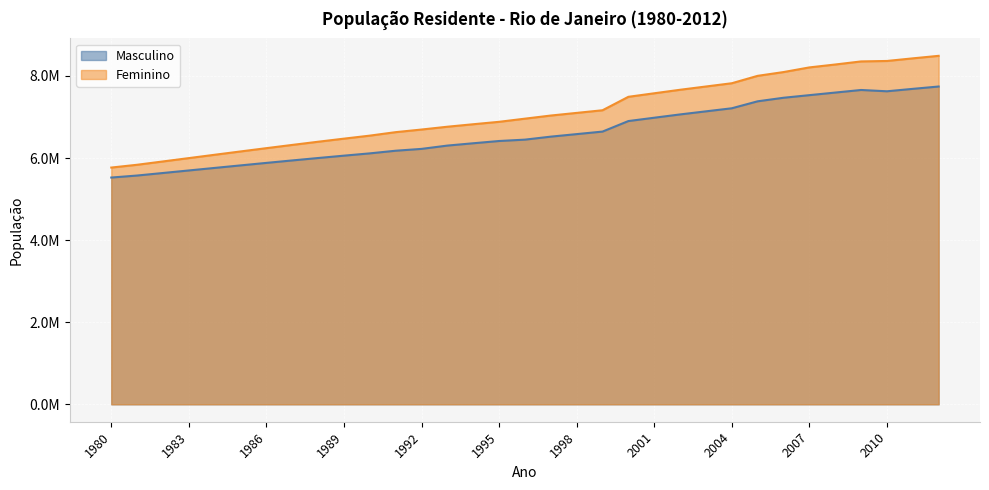

Is the value of Masculino at 2006 greater than the value of Feminino at 1992?

Yes